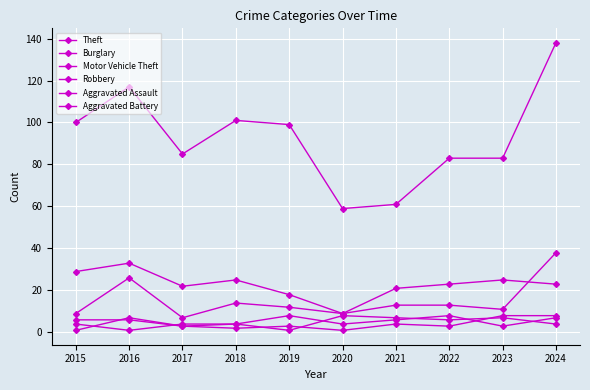

Between 2015 and 2022, which series saw the biggest shift?

Theft